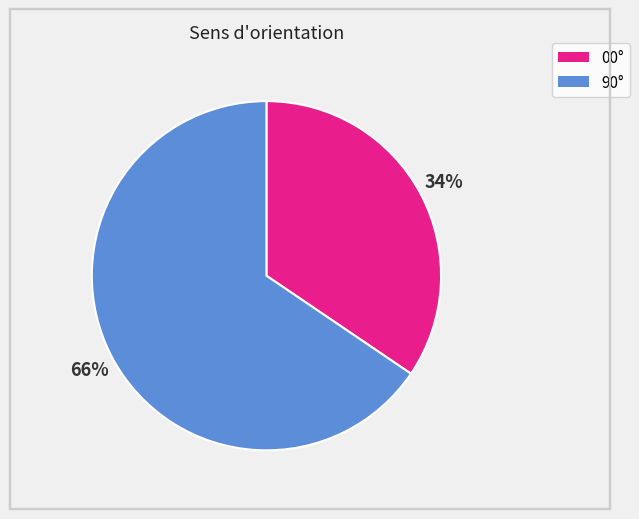

What is the smallest slice in the pie chart?

00°